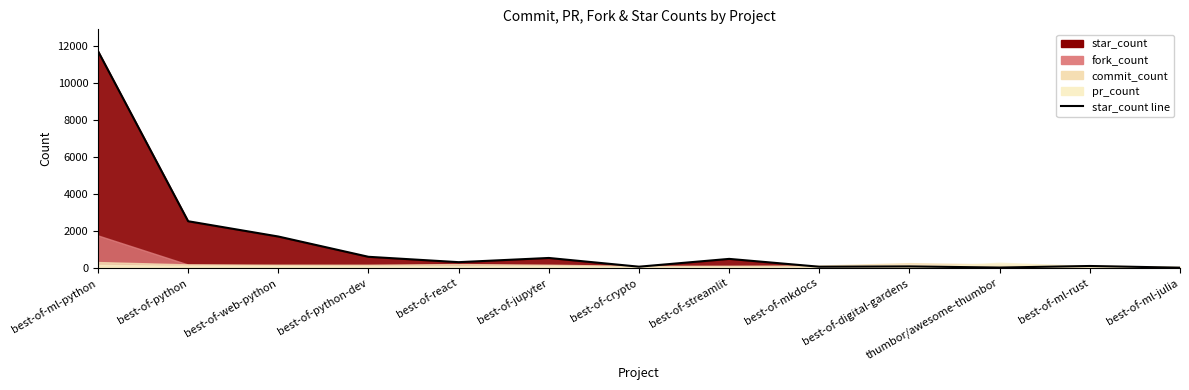

Count the number of values greater than 306.

6